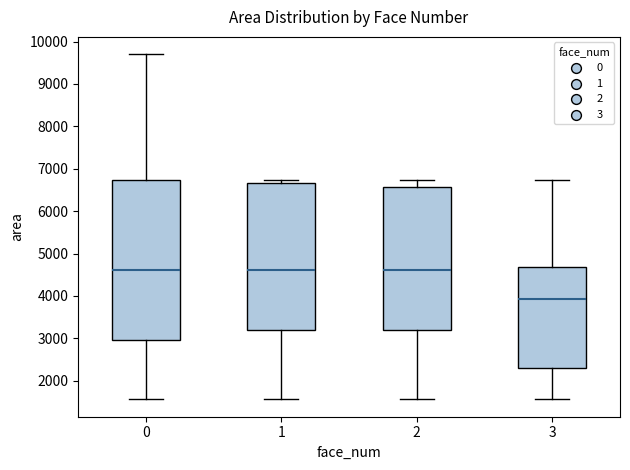

Reading left to right, read every box against the y-axis: the position of its median line, the range the box covers, and the ends of its whiskers. The values are not printed on the chart, so give them approximately, as read against the axis.

0: median 4600, box 3000 to 6700, whiskers 1600 to 9700
1: median 4600, box 3200 to 6700, whiskers 1600 to 6700 (just above the box's upper edge)
2: median 4600, box 3200 to 6600, whiskers 1600 to 6700
3: median 3900, box 2300 to 4700, whiskers 1600 to 6700